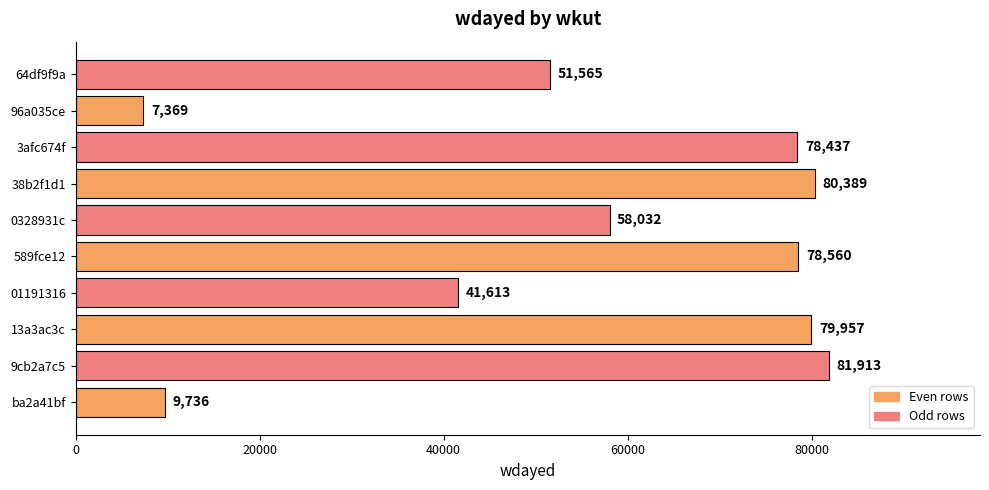

Between 3afc674f and 38b2f1d1, which is larger?

38b2f1d1